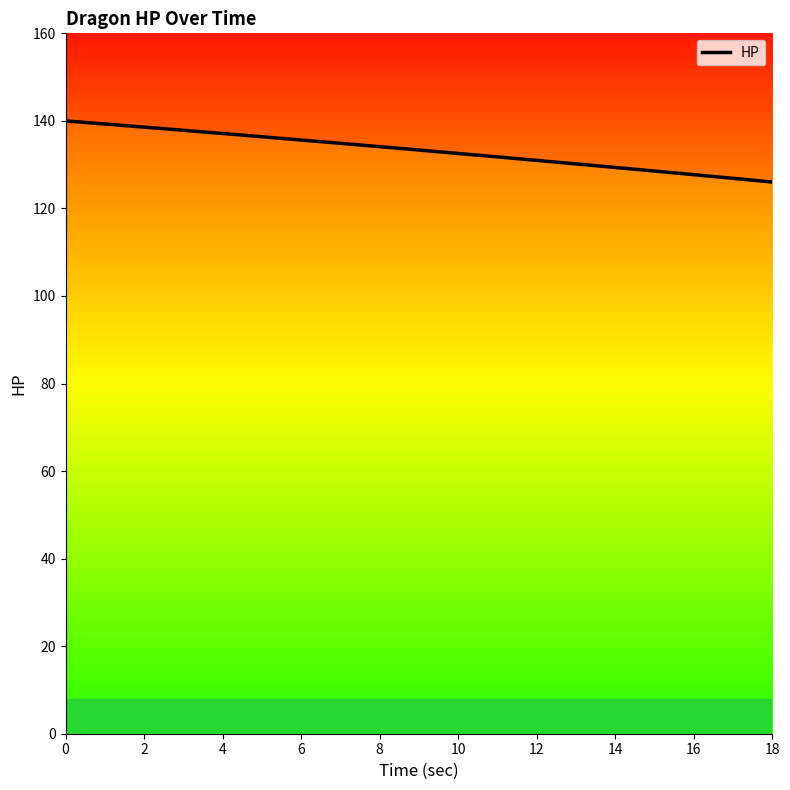

What is the smallest value displayed?

126.0